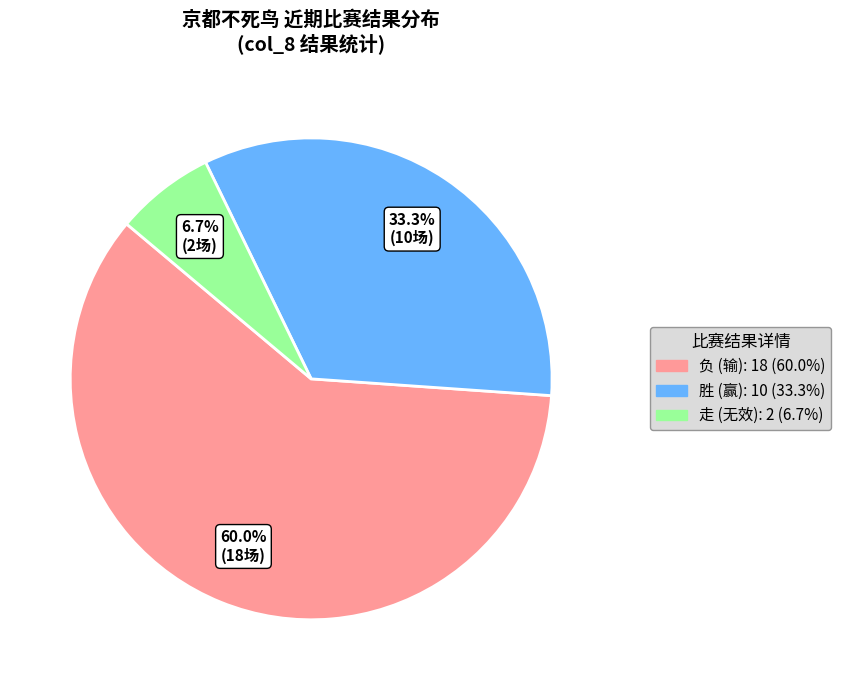

Is there a majority slice in this chart?

Yes